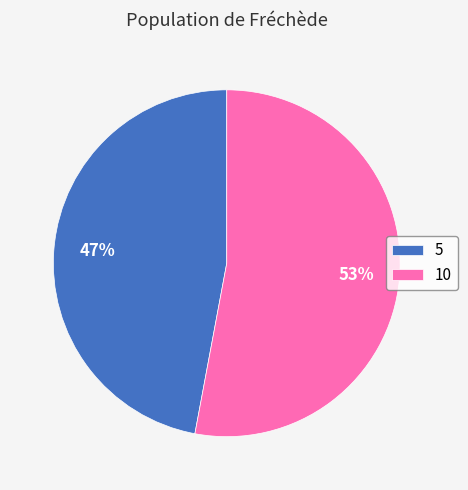

To the nearest percent, what is the combined percentage of 5 and 10?

100%